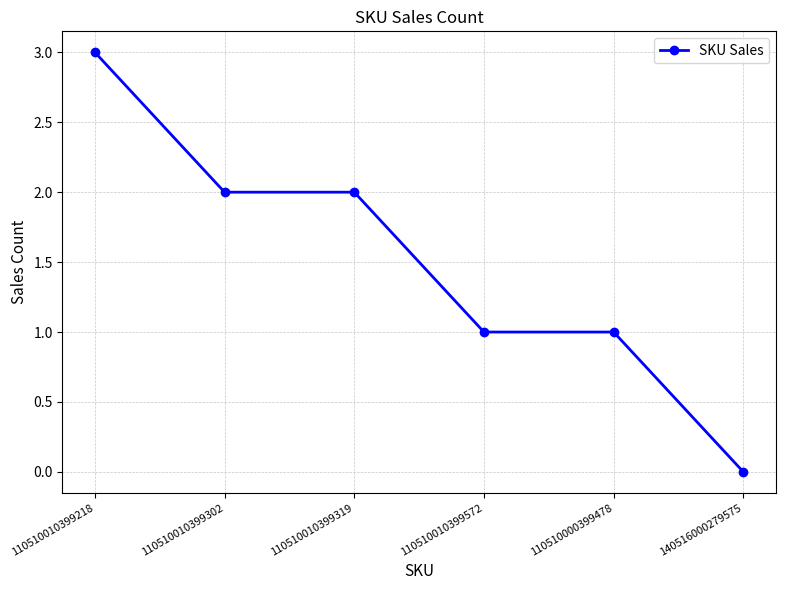

Is it true that the value at 110510010399218 is 3?

True